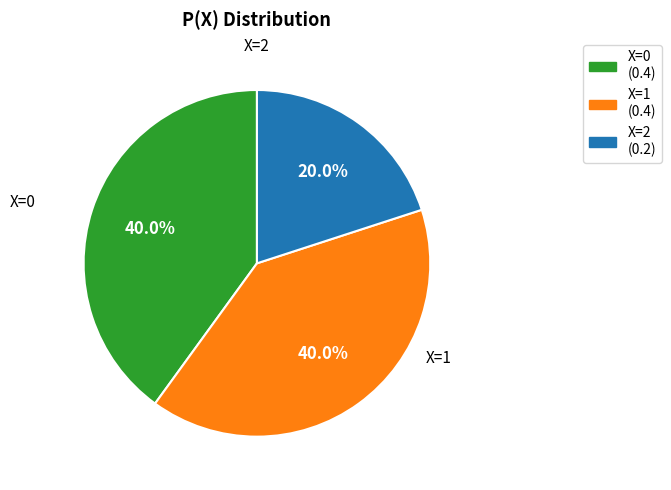

The X=2 slice represents 20% of the pie. True or false?

True